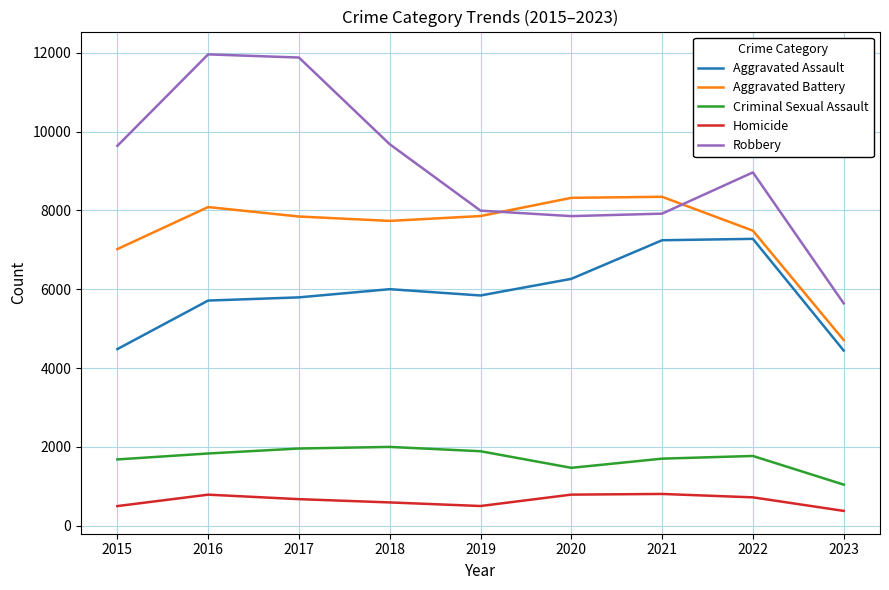

What is the highest value of the Robbery series?

11960